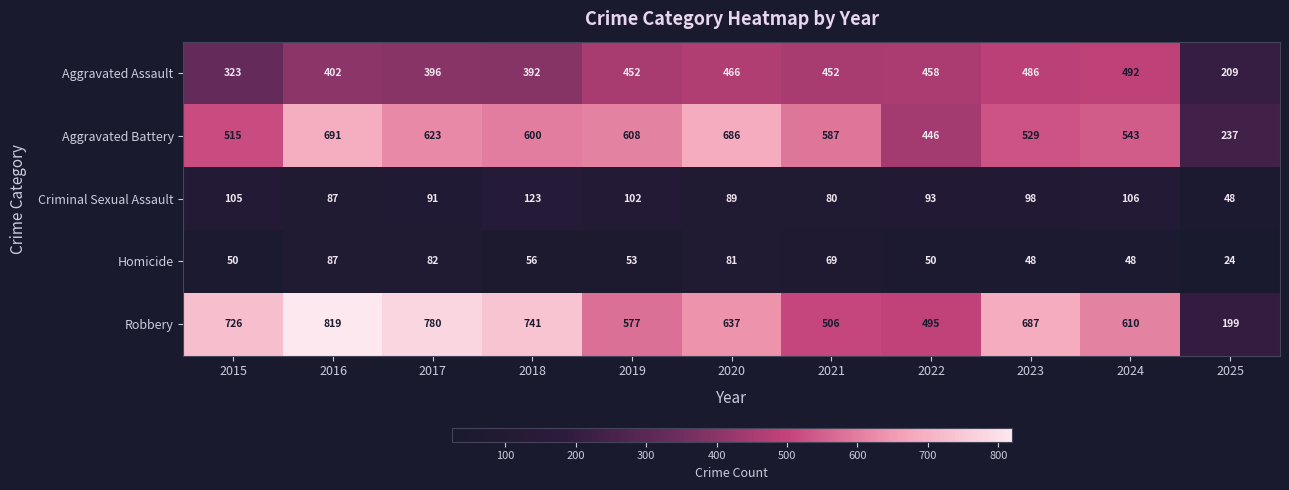

List the series in order of their peak value, highest first.

Robbery, Aggravated Battery, Aggravated Assault, Criminal Sexual Assault, Homicide